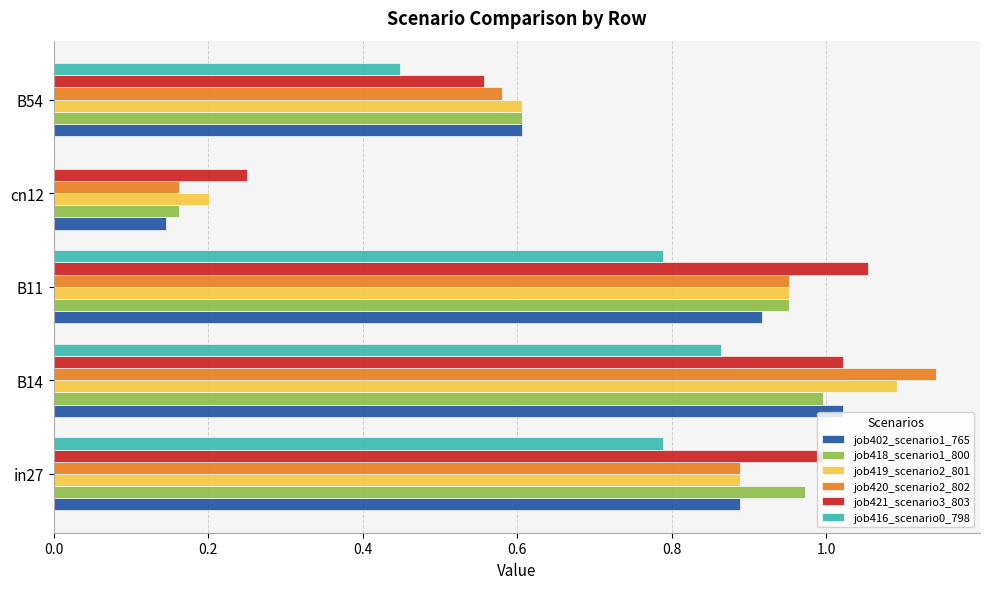

What is the sum of the job402_scenario1_765 values at B54 and B11?

1.5